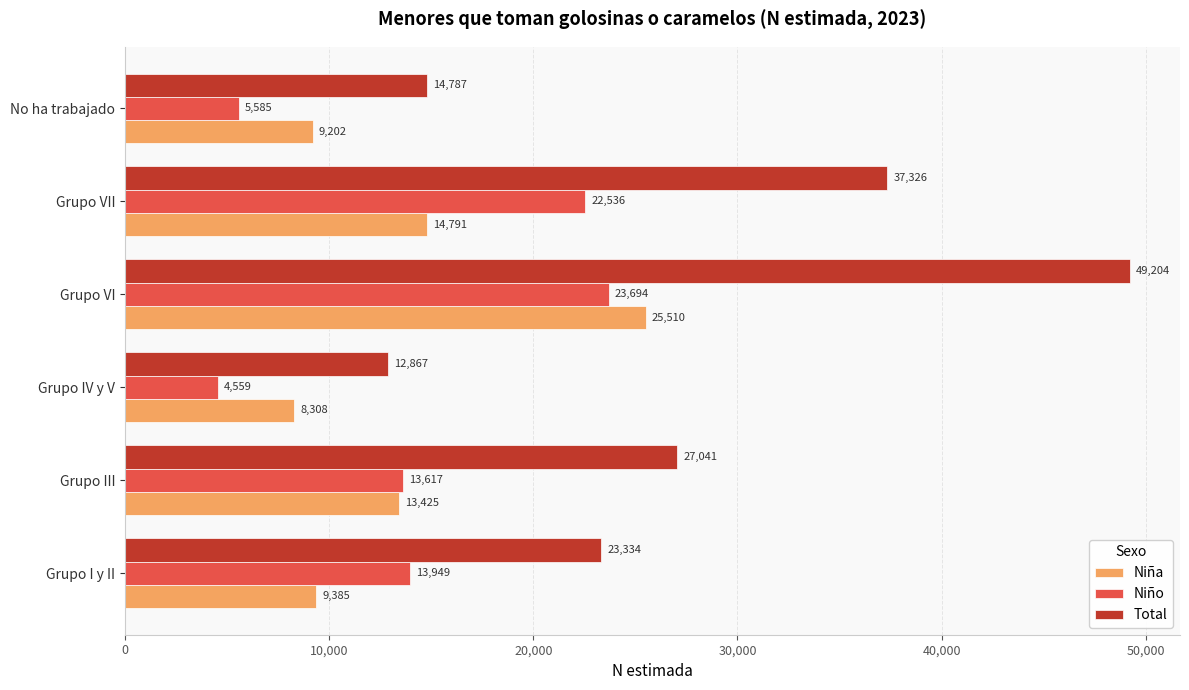

True or false: Total has a value of 20215 at Grupo IV y V.

False